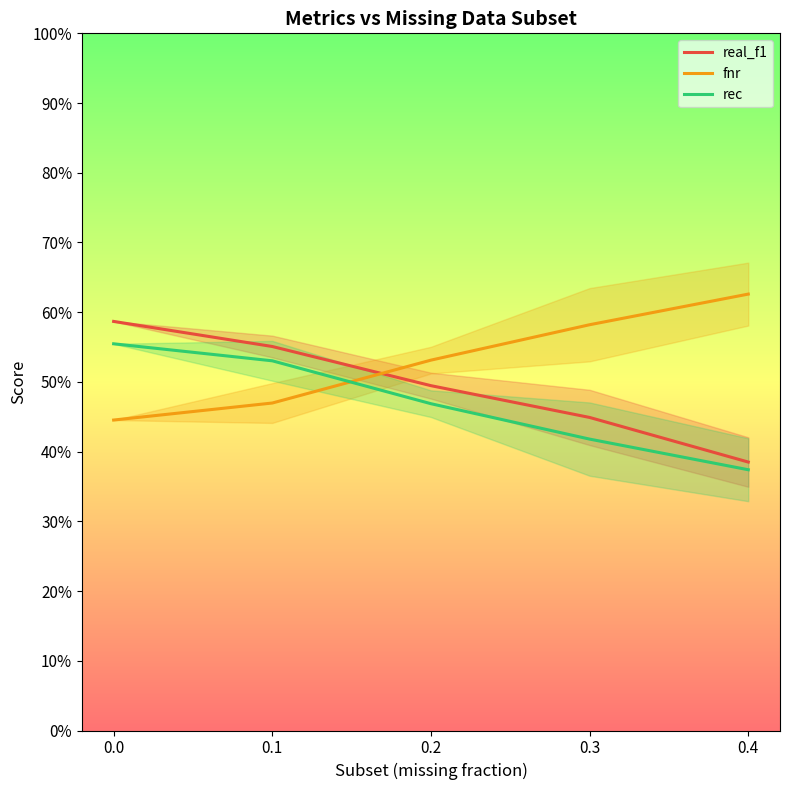

True or false: real_f1 and rec intersect in this chart.

False